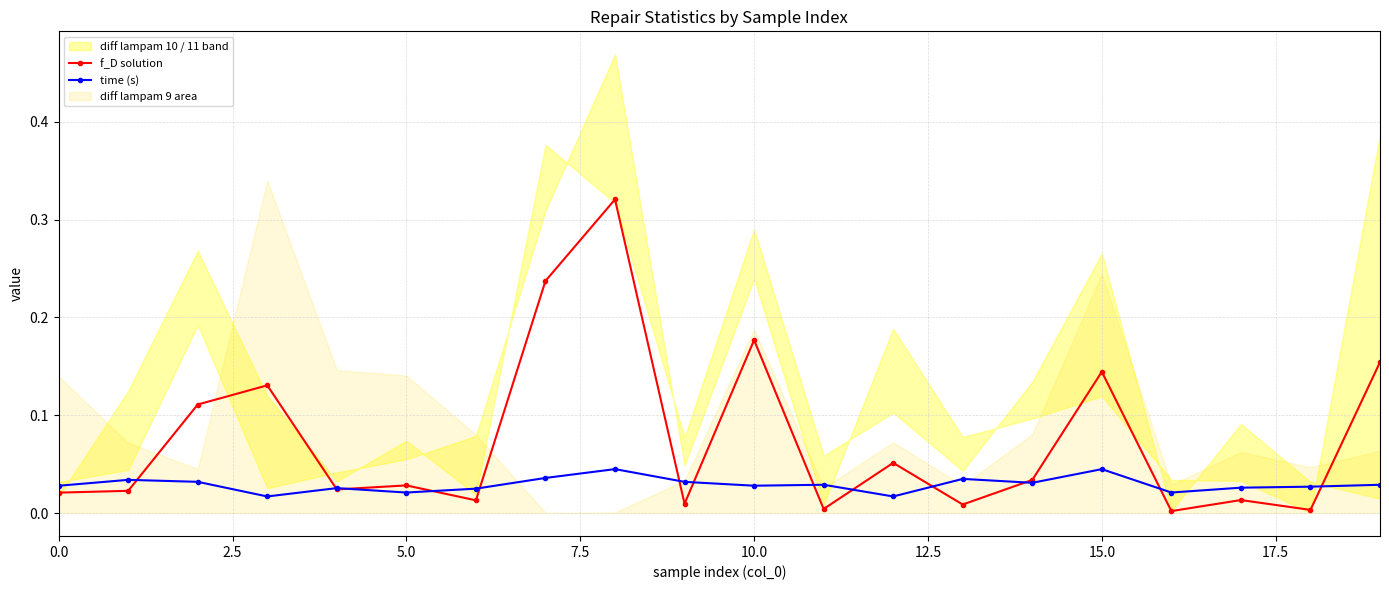

What position from the left is 9?

10